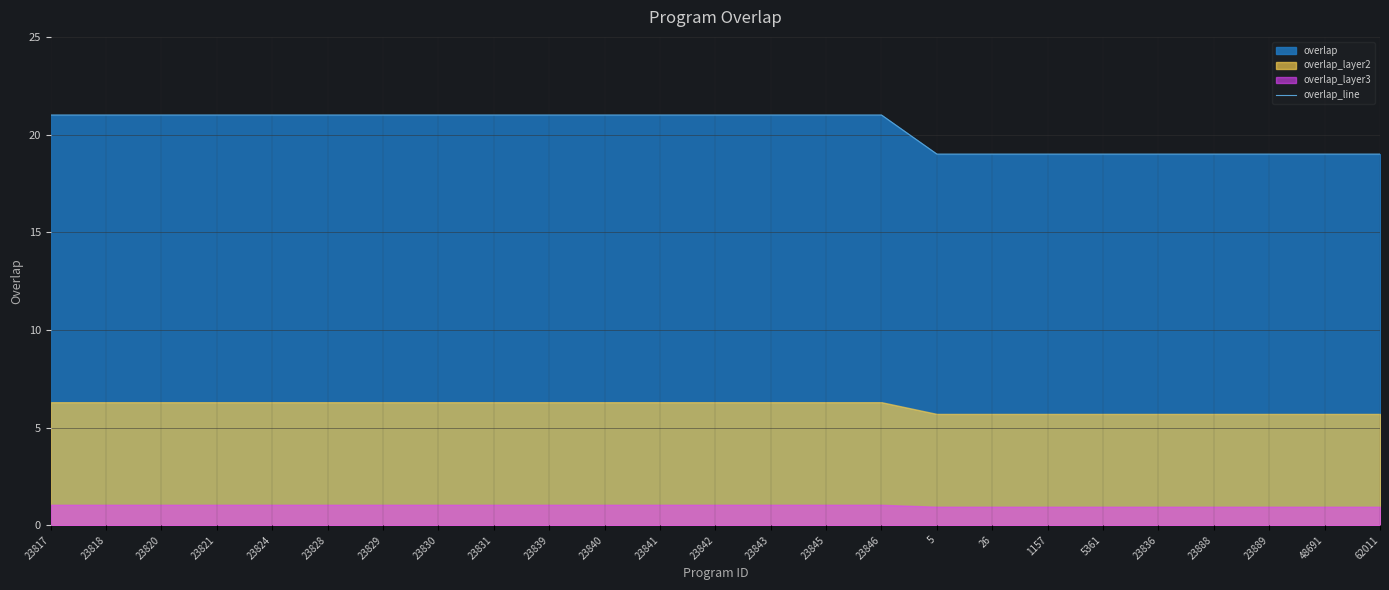

The value of overlap_line at 23824 is 34. True or false?

False